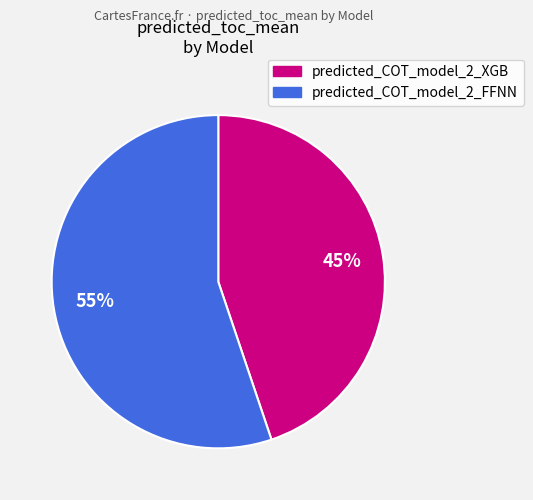

To the nearest percent, what percentage of the pie is predicted_COT_model_2_FFNN?

55%